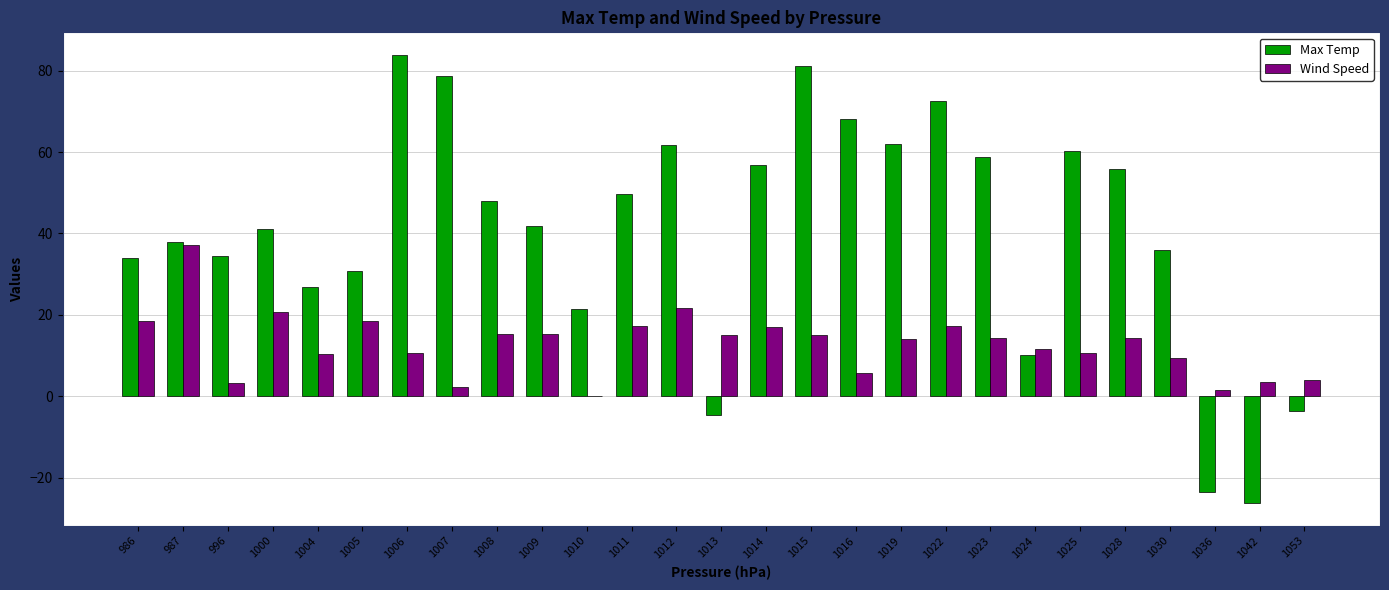

What is the average value of the Max Temp series?

40.5